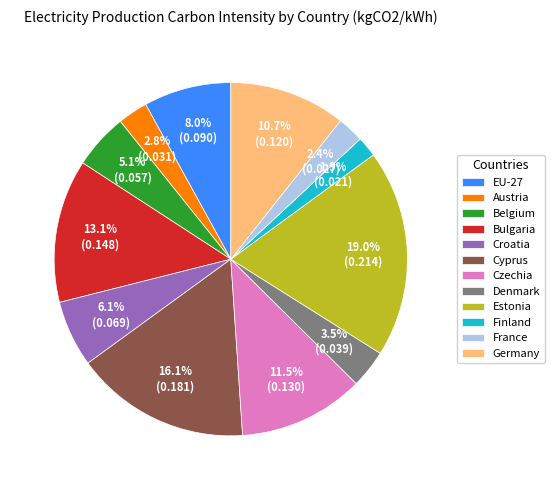

Between Belgium and Czechia, which is larger?

Czechia